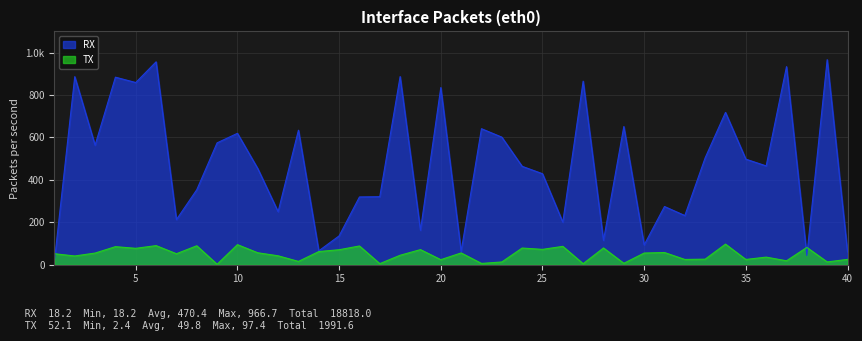

At which category is the sum across all series the highest?

6